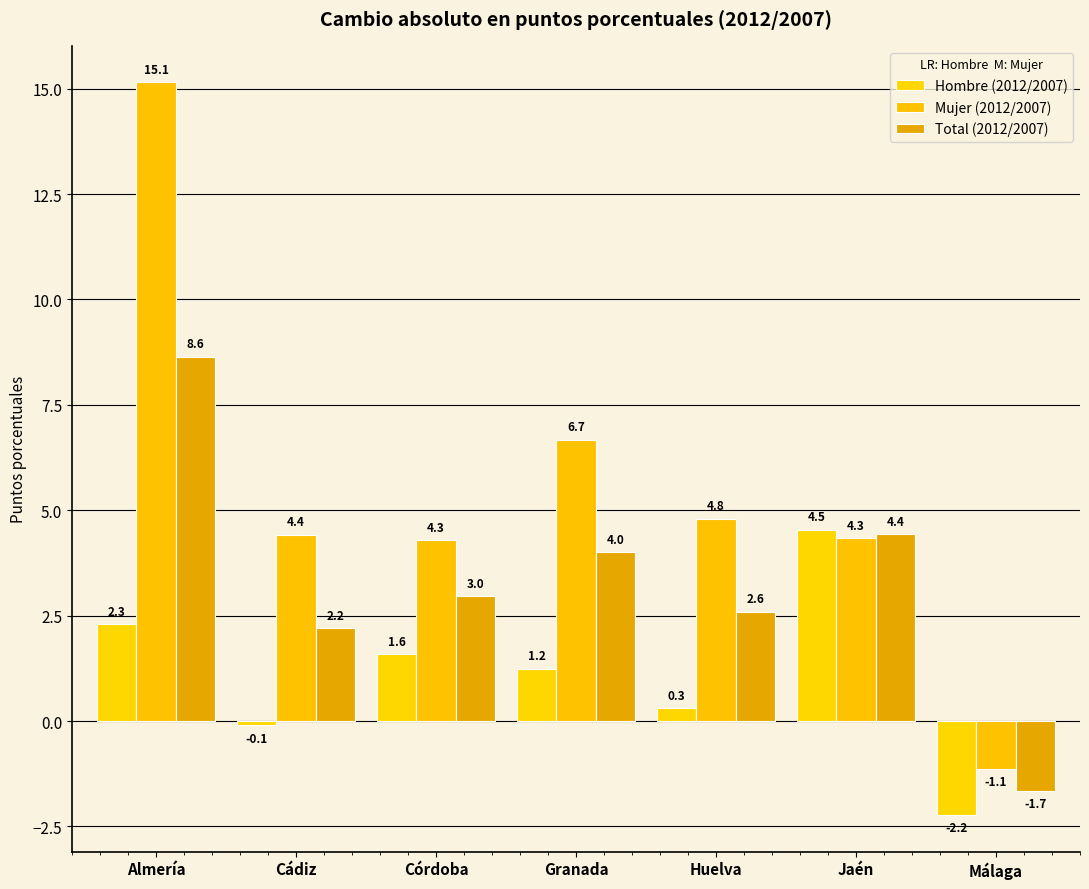

The value of Hombre (2012/2007) at Jaén is 6.1. True or false?

False